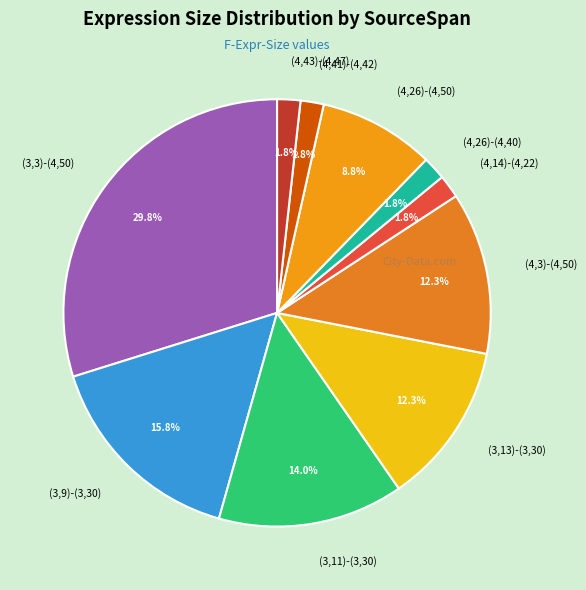

What is the ratio of the value at (4,14)-(4,22) to the value at (4,41)-(4,42)?

1.0